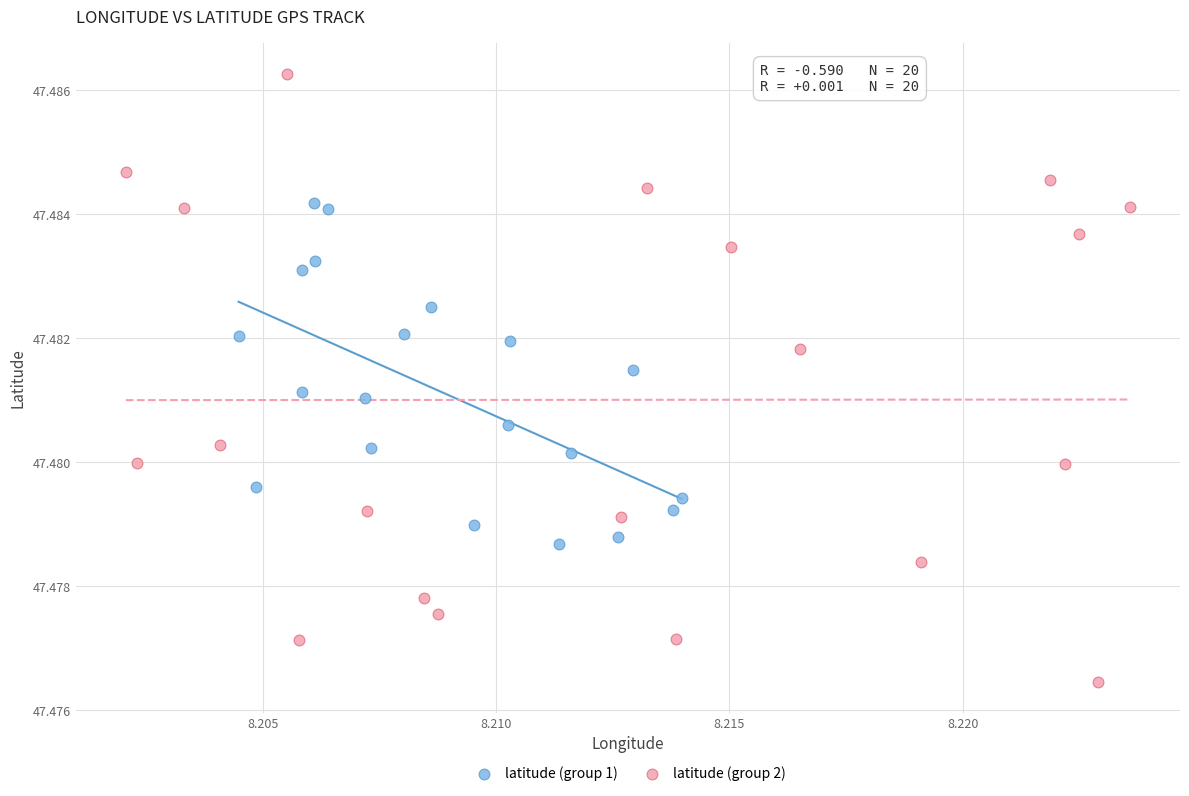

What are all the series names shown in the legend?

latitude (group 1), latitude (group 2)